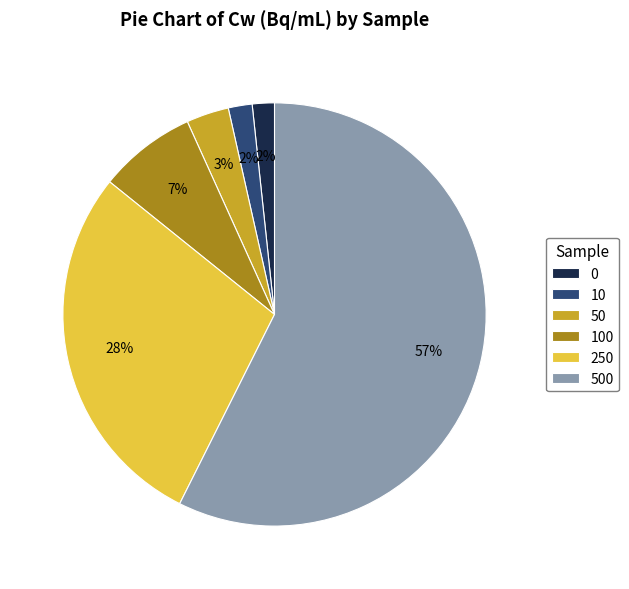

Combined, do 100 and 50 account for over 50%?

No